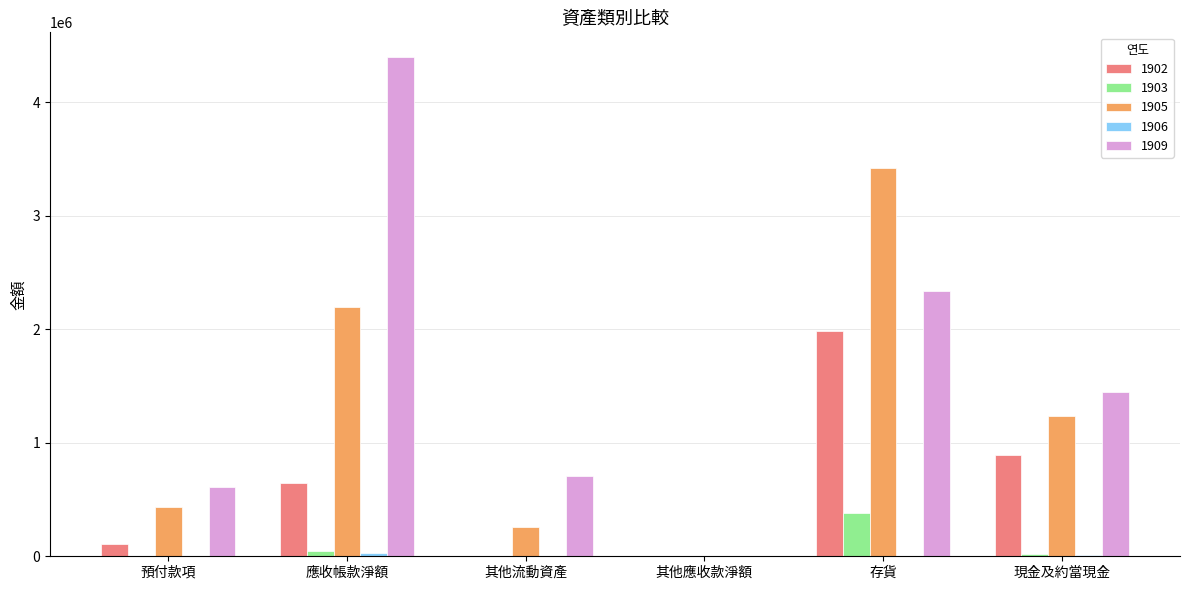

How many groups of bars are there?

6